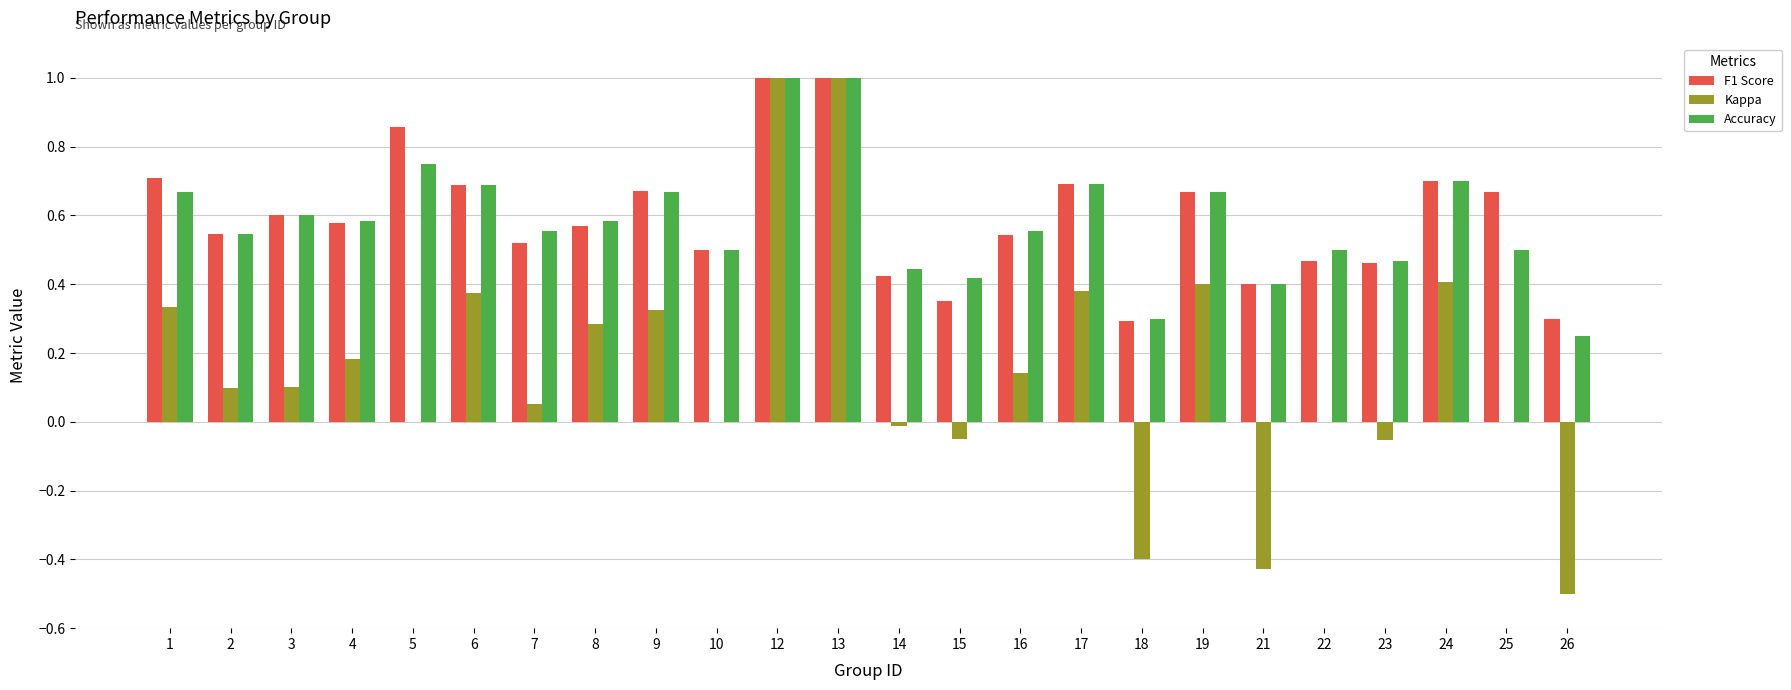

Between 12 and 21, which series saw the biggest shift?

Kappa